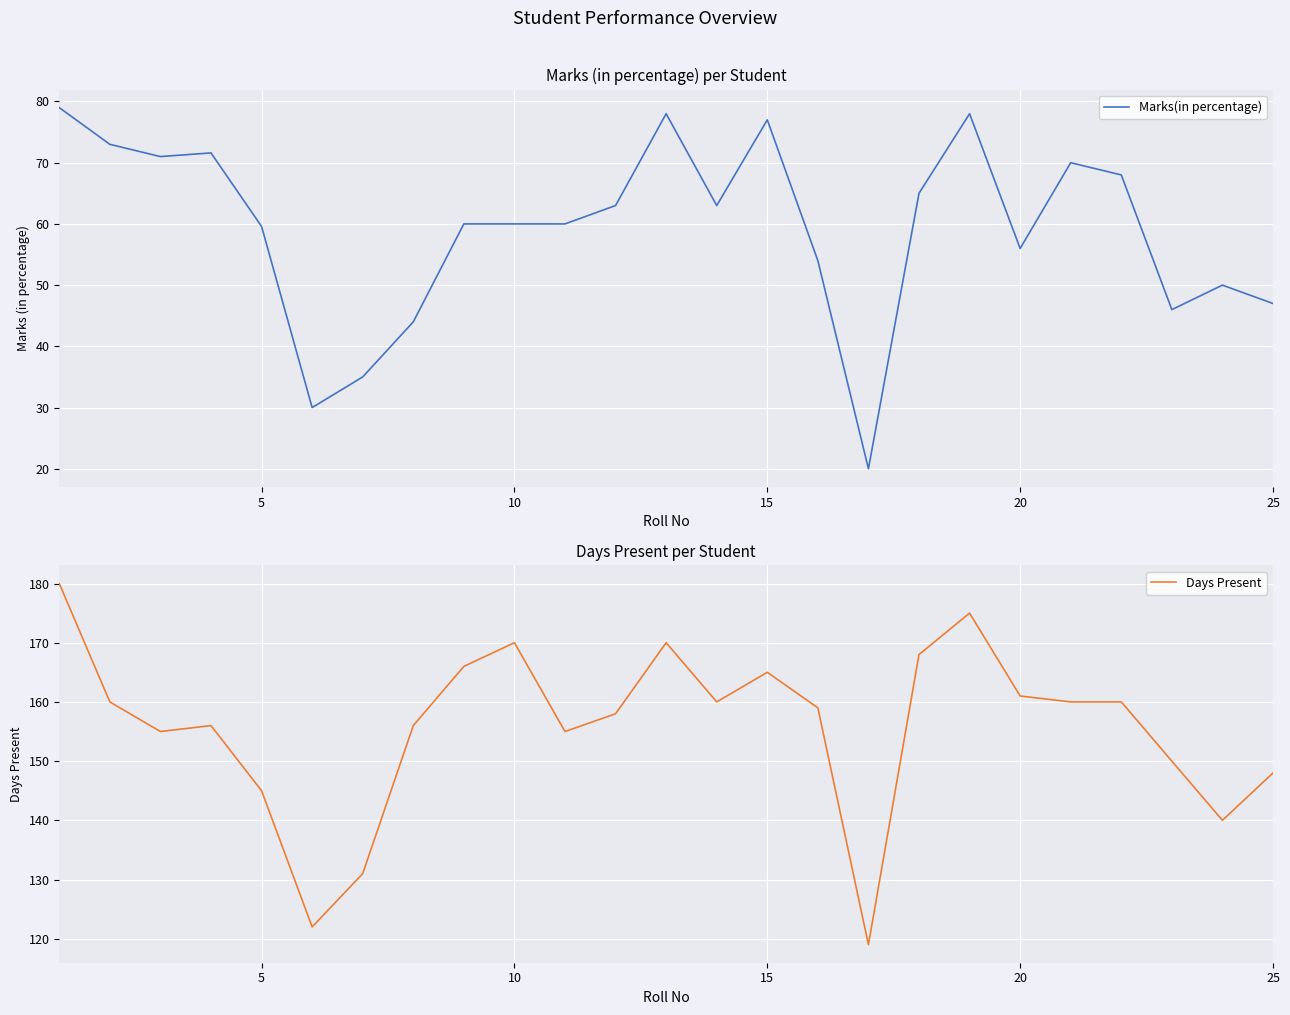

What is the maximum value shown in the chart?

180.0